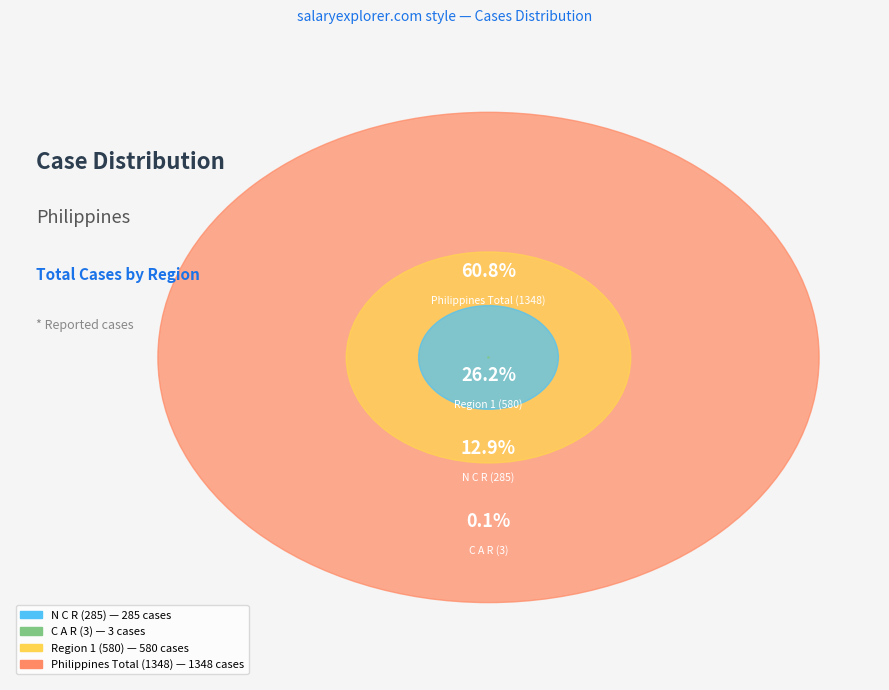

What percentage do Philippines Total (1348) and C A R (3) together represent?

61.0%